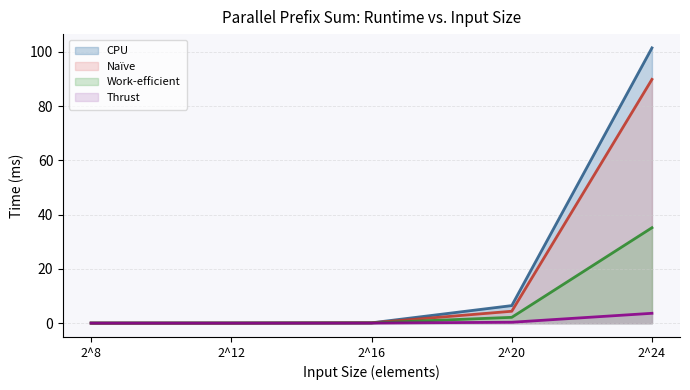

How many lines are shown in the chart?

4